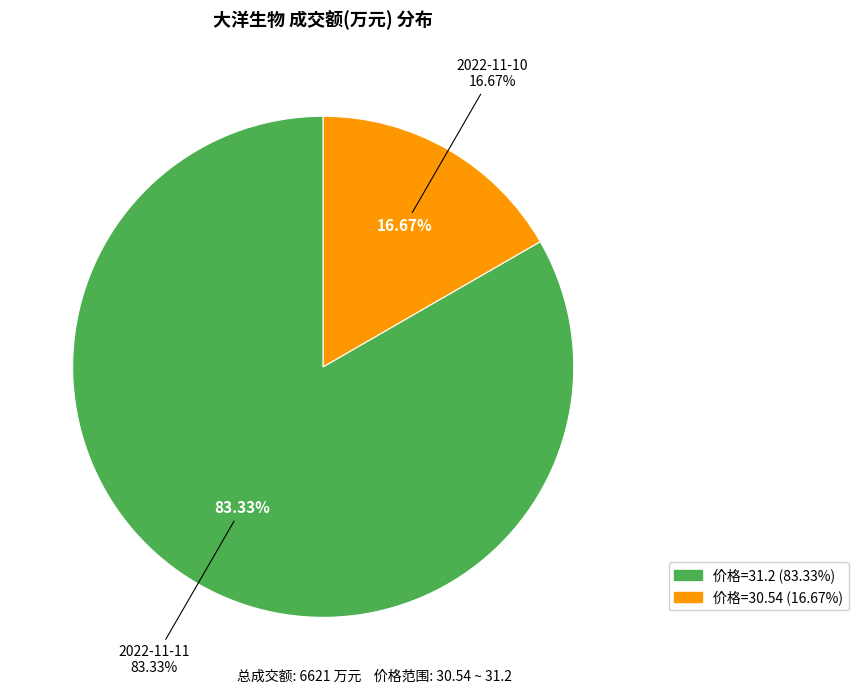

Is there a majority slice in this chart?

Yes